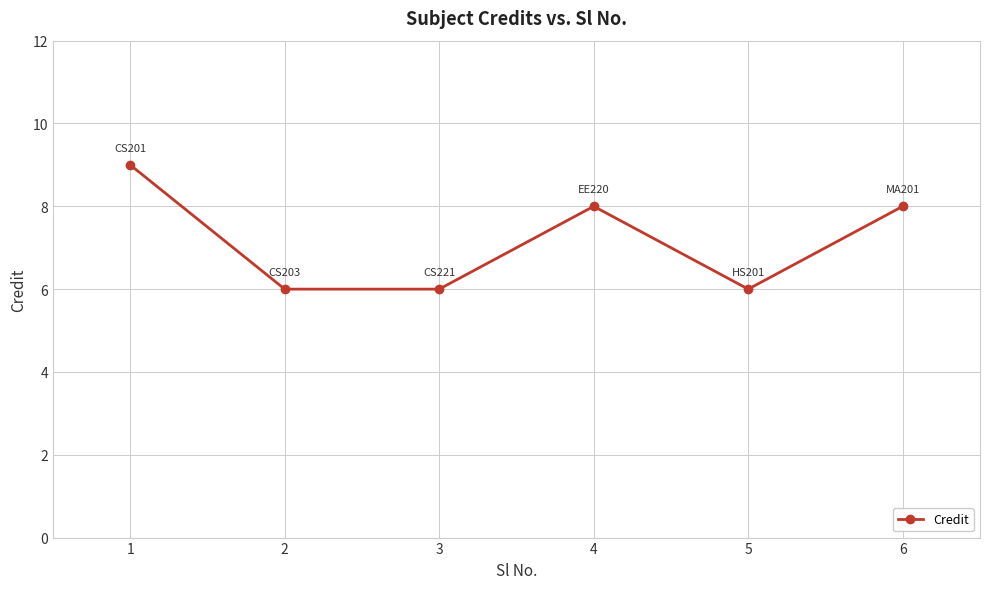

Where does the data first go above 8?

1